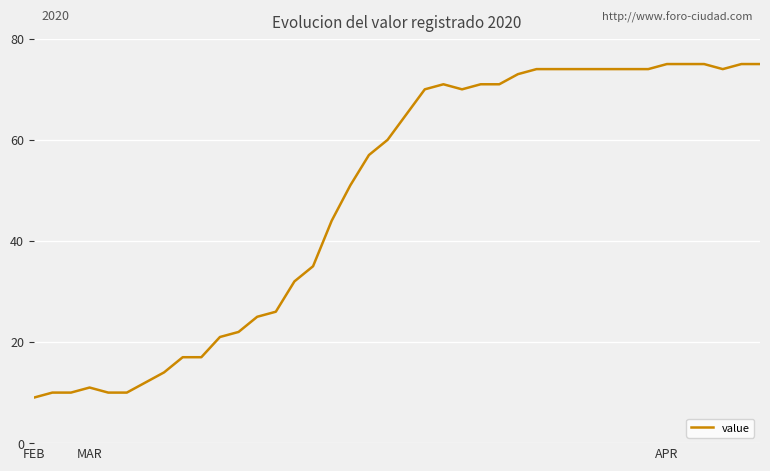

What is the difference between the maximum and minimum values?

66